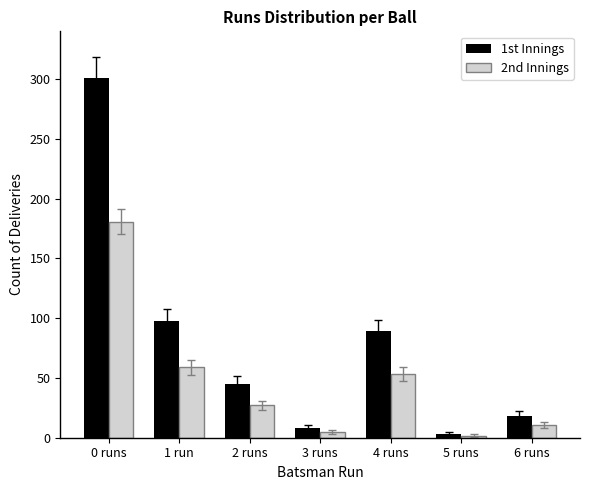

What is the maximum value for 1st Innings?

301.0